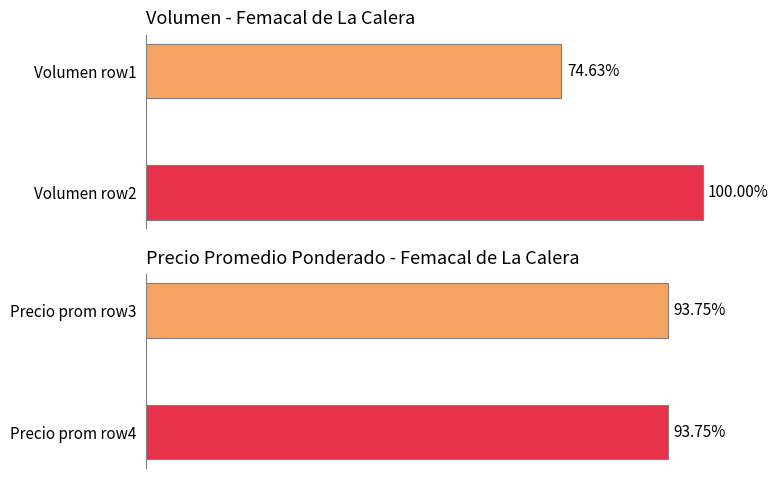

What is the value of the 2nd bar from the left?

100.0